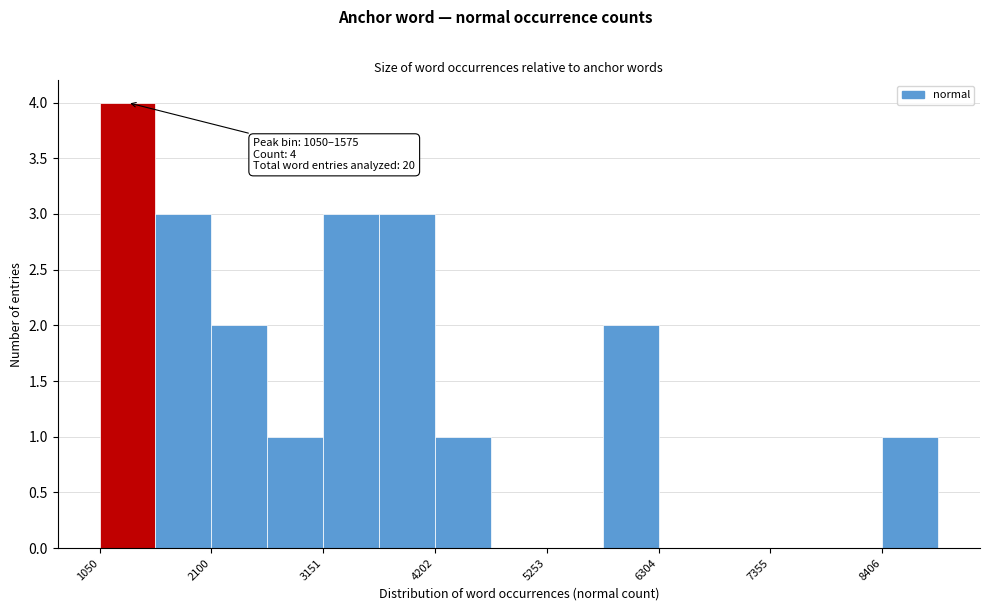

Read against the x-axis, roughly where is the centre of the tallest bar?

1400